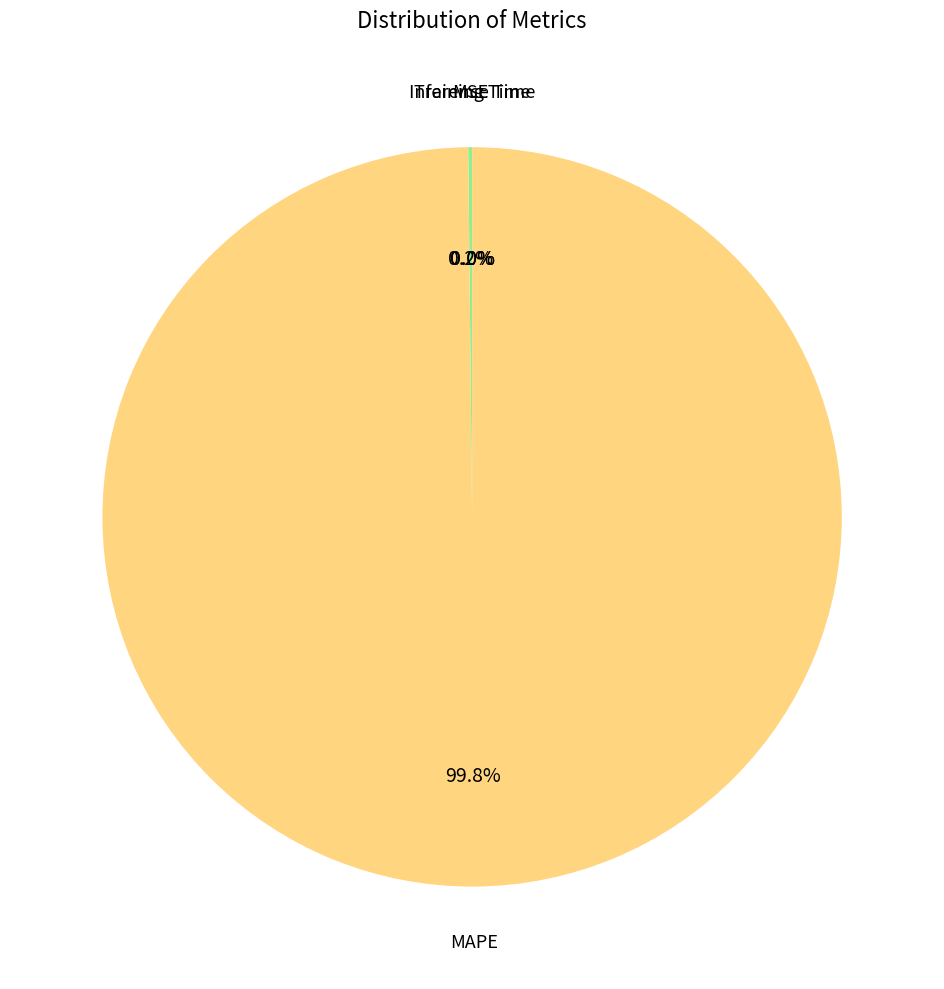

Which slice is the smallest?

Inference Time